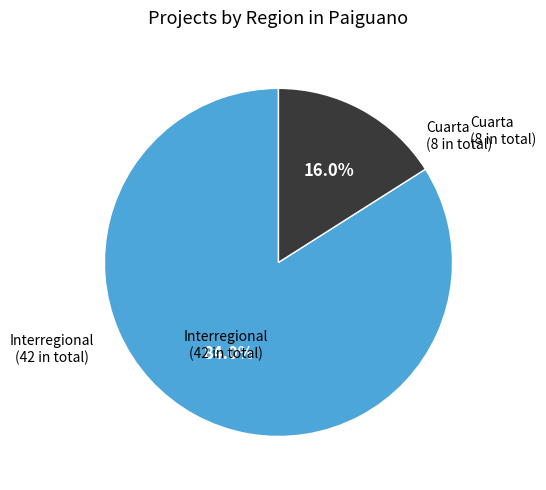

Which slice represents more than half of the pie?

Interregional